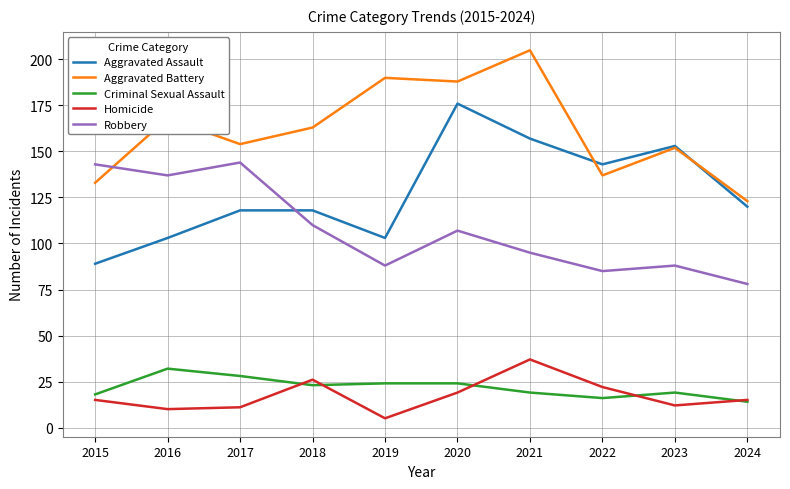

Which series has the largest total across all categories?

Aggravated Battery